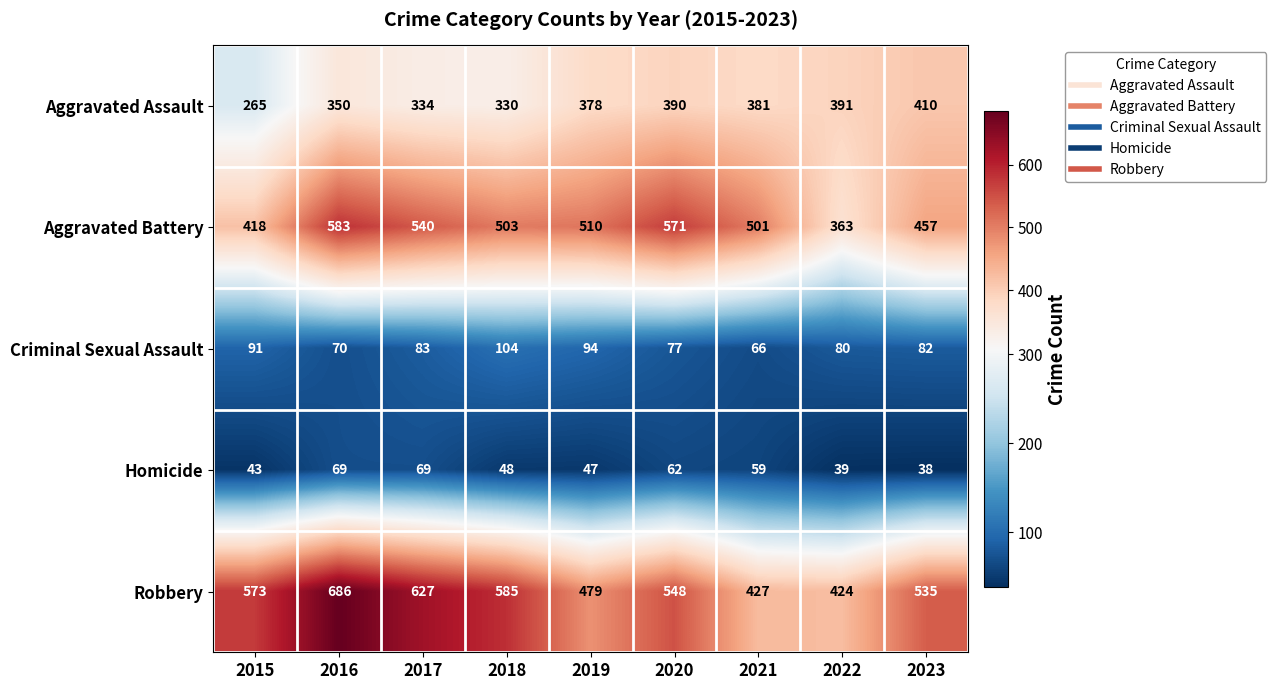

Which series has the largest total across all categories?

Robbery